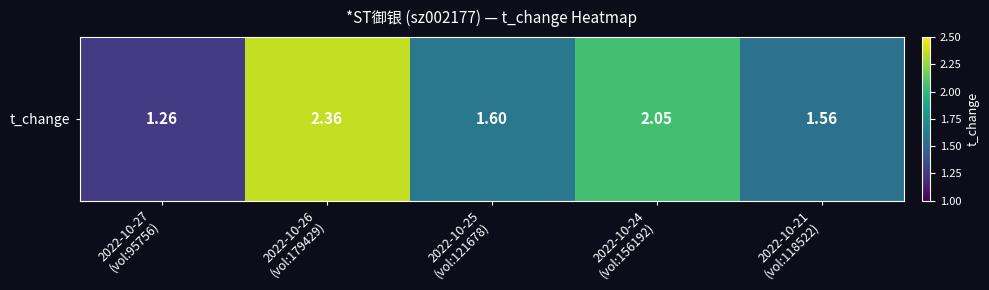

What is the difference between the maximum and minimum values?

1.1